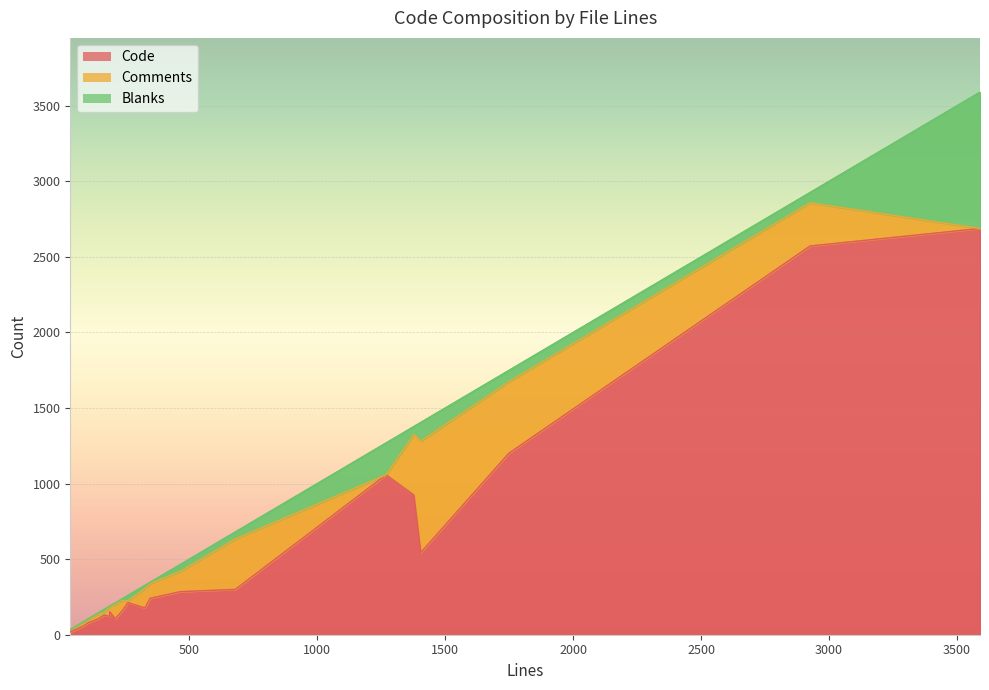

Reading left to right, transcribe all the data shown in this chart.

Code: 680=300	1269=1058	2926=2572	1749=1201	103=77	211=106	347=241	236=154	189=121	87=58	189=152	142=104	1405=544	465=285	261=212	168=130	35=18	327=177	1378=924	3590=2688
Comments: 680=334	1269=0	2926=286	1749=473	103=25	211=94	347=98	236=73	189=62	87=29	189=35	142=30	1405=737	465=134	261=13	168=18	35=13	327=129	1378=401	3590=0
Blanks: 680=46	1269=211	2926=68	1749=75	103=1	211=11	347=8	236=9	189=6	87=0	189=2	142=8	1405=124	465=46	261=36	168=20	35=4	327=21	1378=53	3590=902